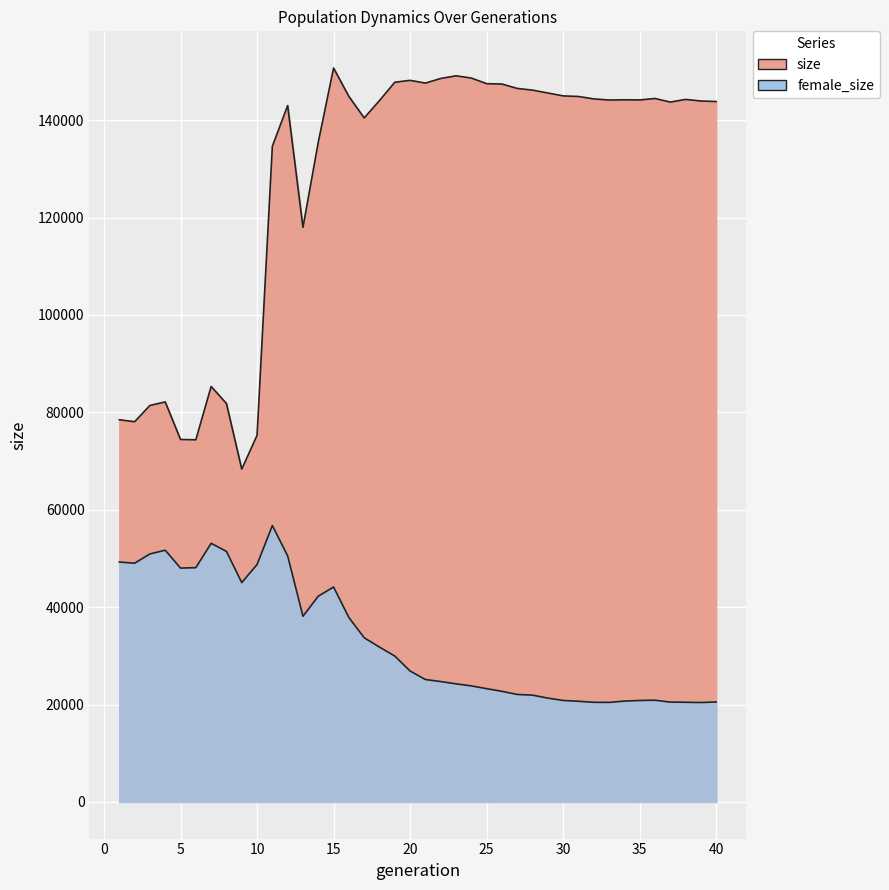

How many values in the female_size series are below 26878?

20